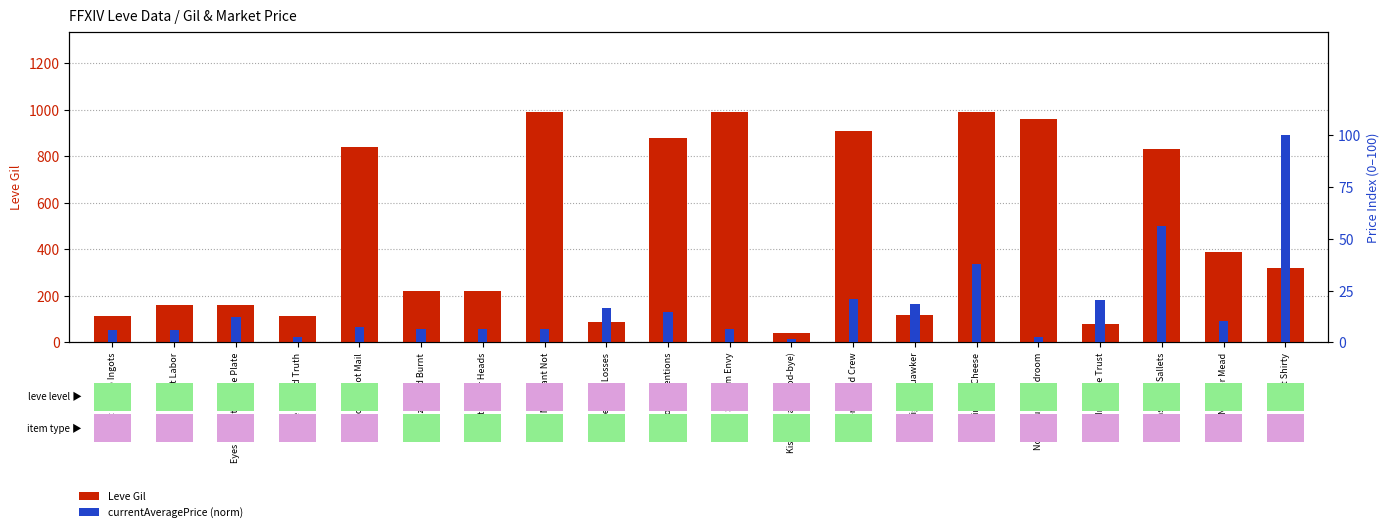

The Leve Gil series shows 320.0 at Get Shirty. True or false?

True